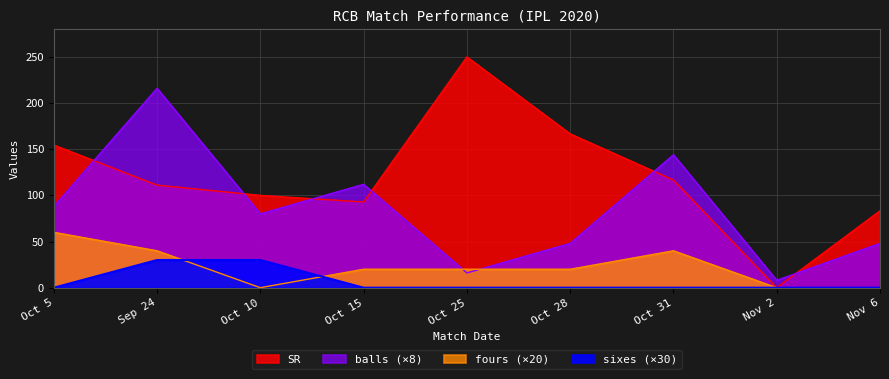

How many data points in SR are less than 111?

4